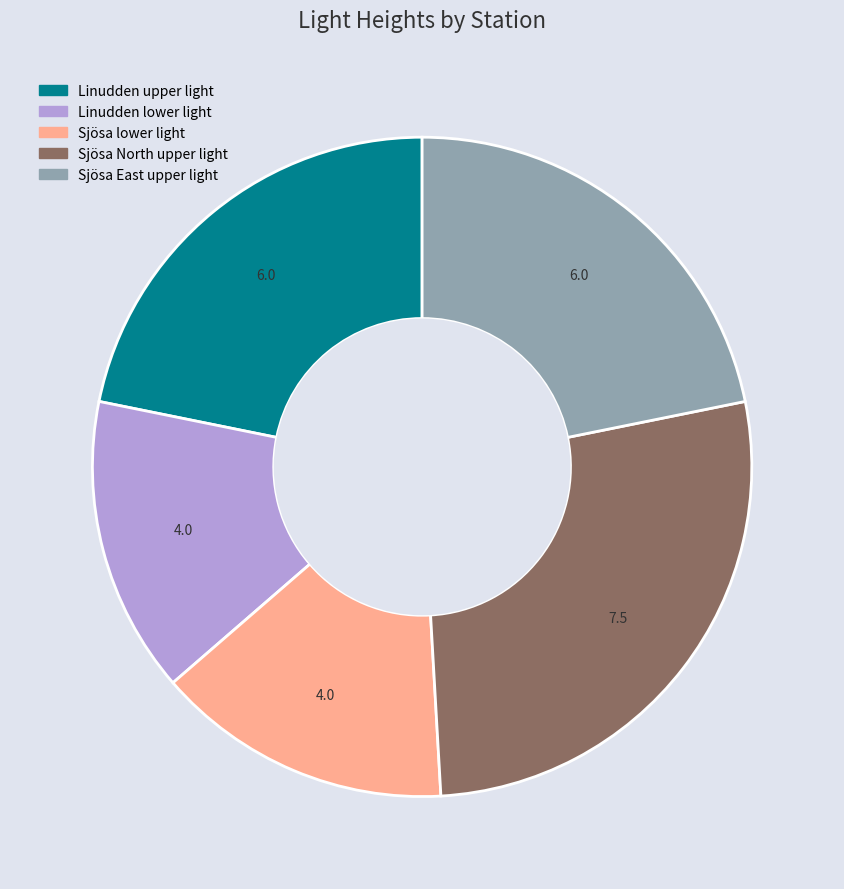

Which category has the biggest portion of the pie?

Sjösa North upper light